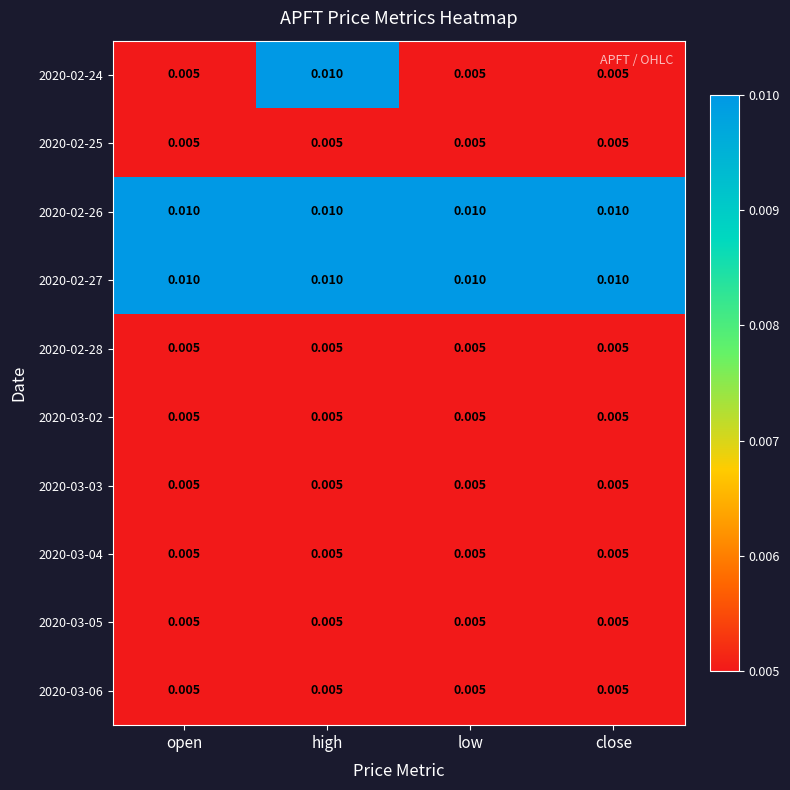

At which category is the sum across all series the highest?

high